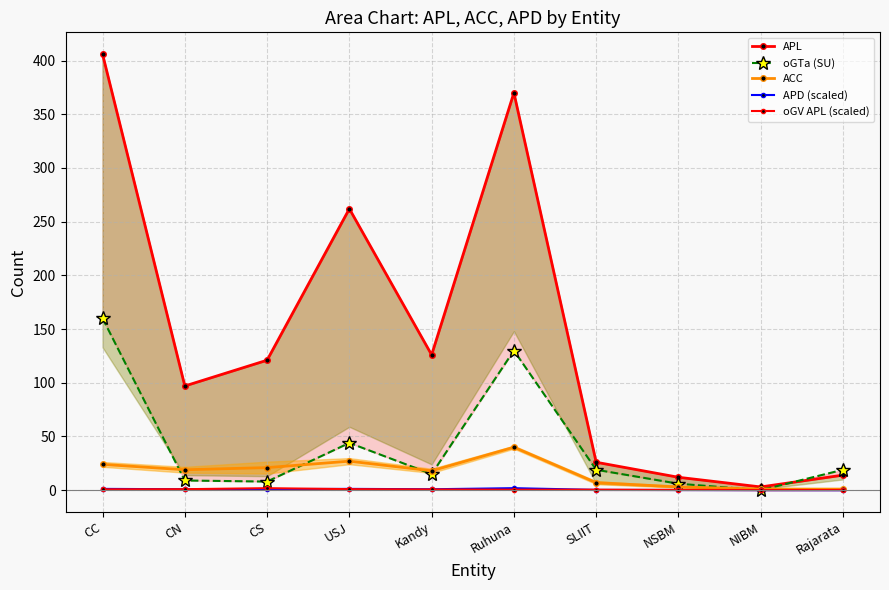

What is the difference between the maximum and minimum values in the ACC series?

39.0